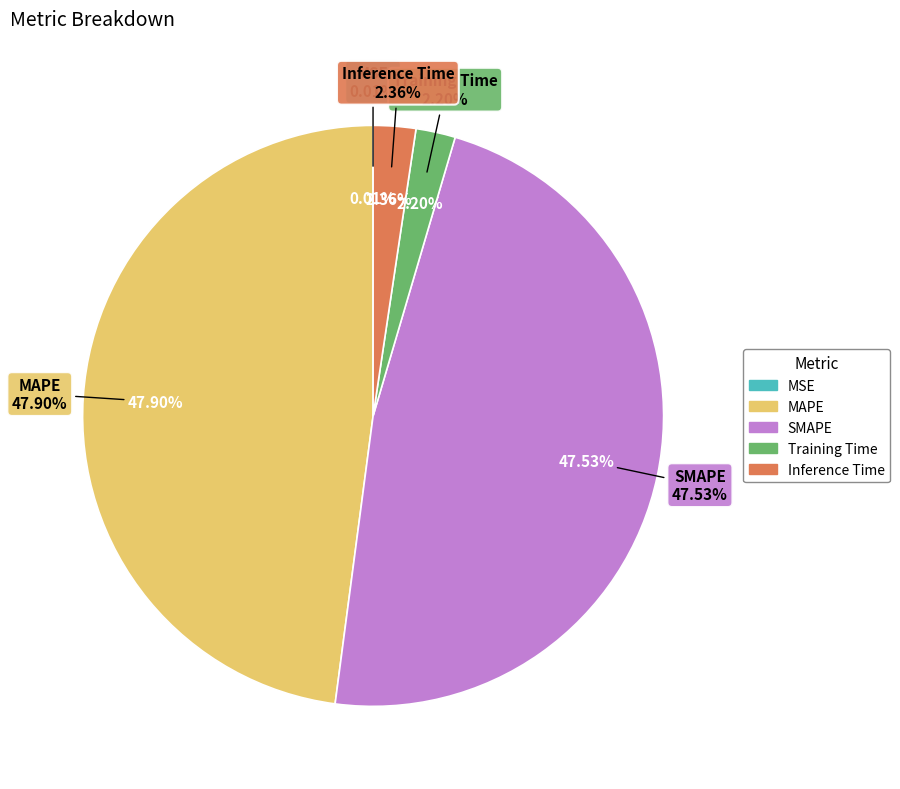

How many segments does this pie chart have?

5